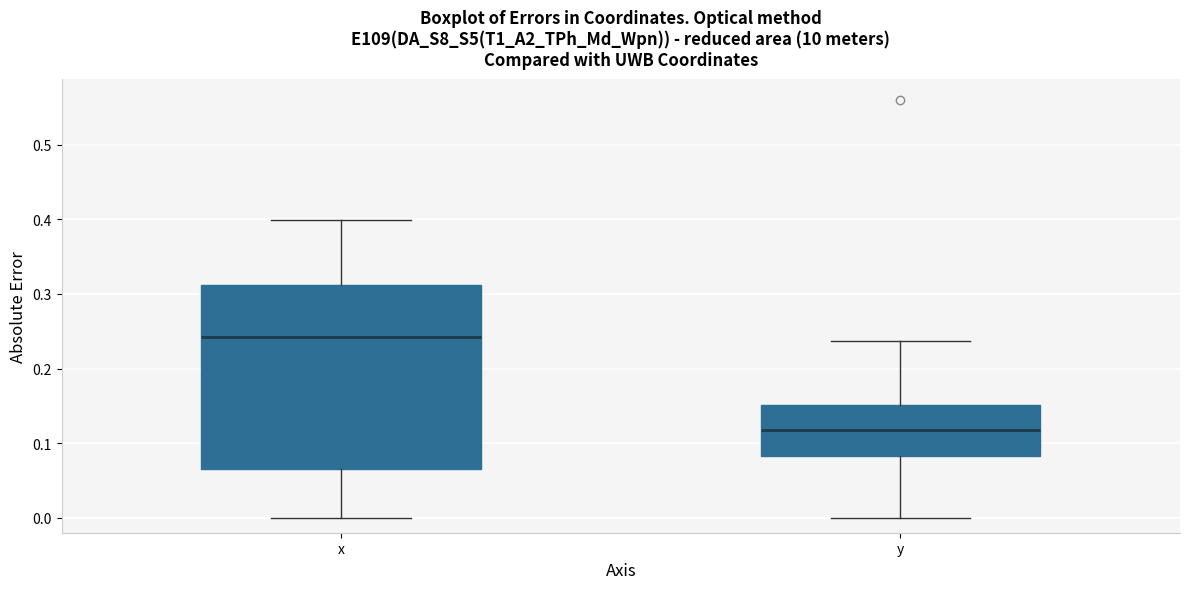

Which box's median line is the highest?

x